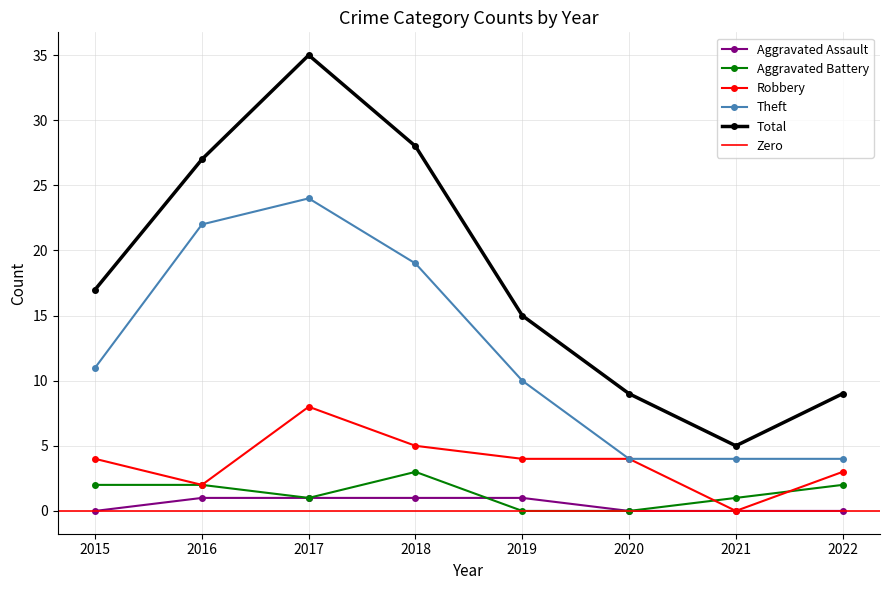

Reading left to right, list all the values displayed in this chart.

Aggravated Assault: 0	1	1	1	1	0	0	0
Aggravated Battery: 2	2	1	3	0	0	1	2
Robbery: 4	2	8	5	4	4	0	3
Theft: 11	22	24	19	10	4	4	4
Total: 17	27	35	28	15	9	5	9